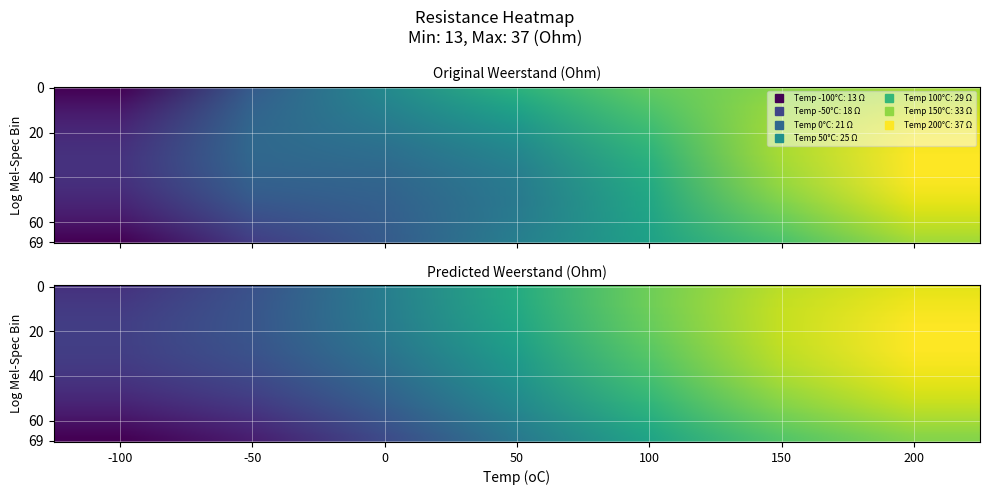

What is the minimum value shown in the chart?

13